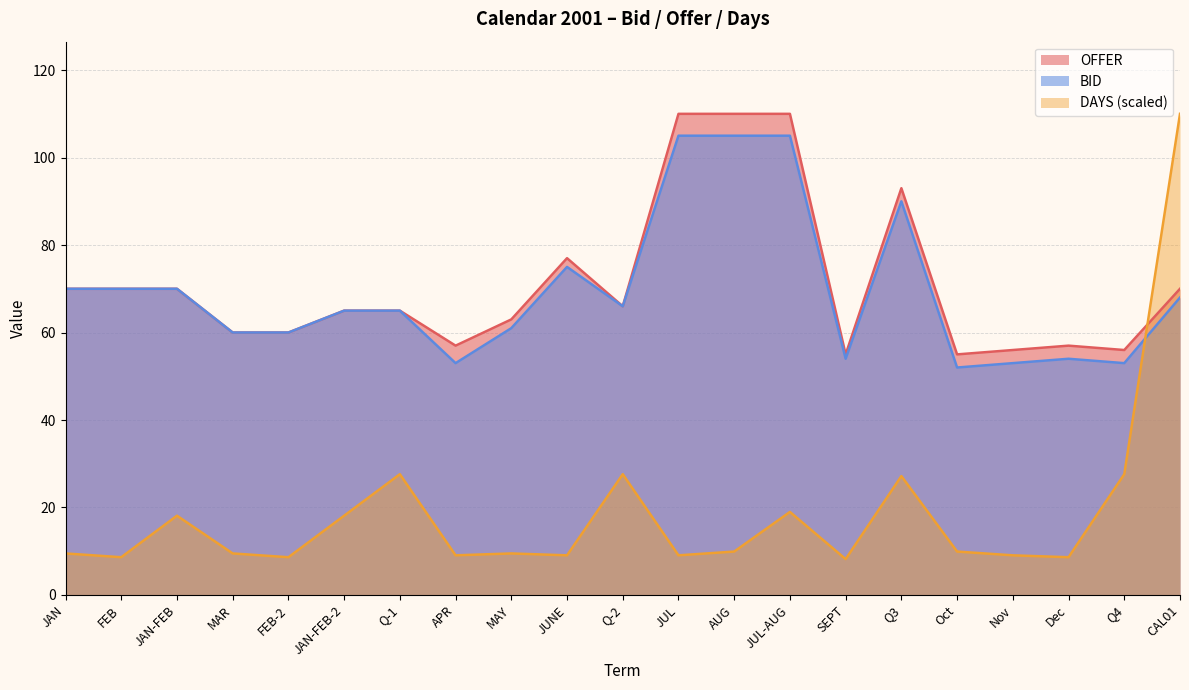

True or false: DAYS has more than 0 interior local peaks.

True